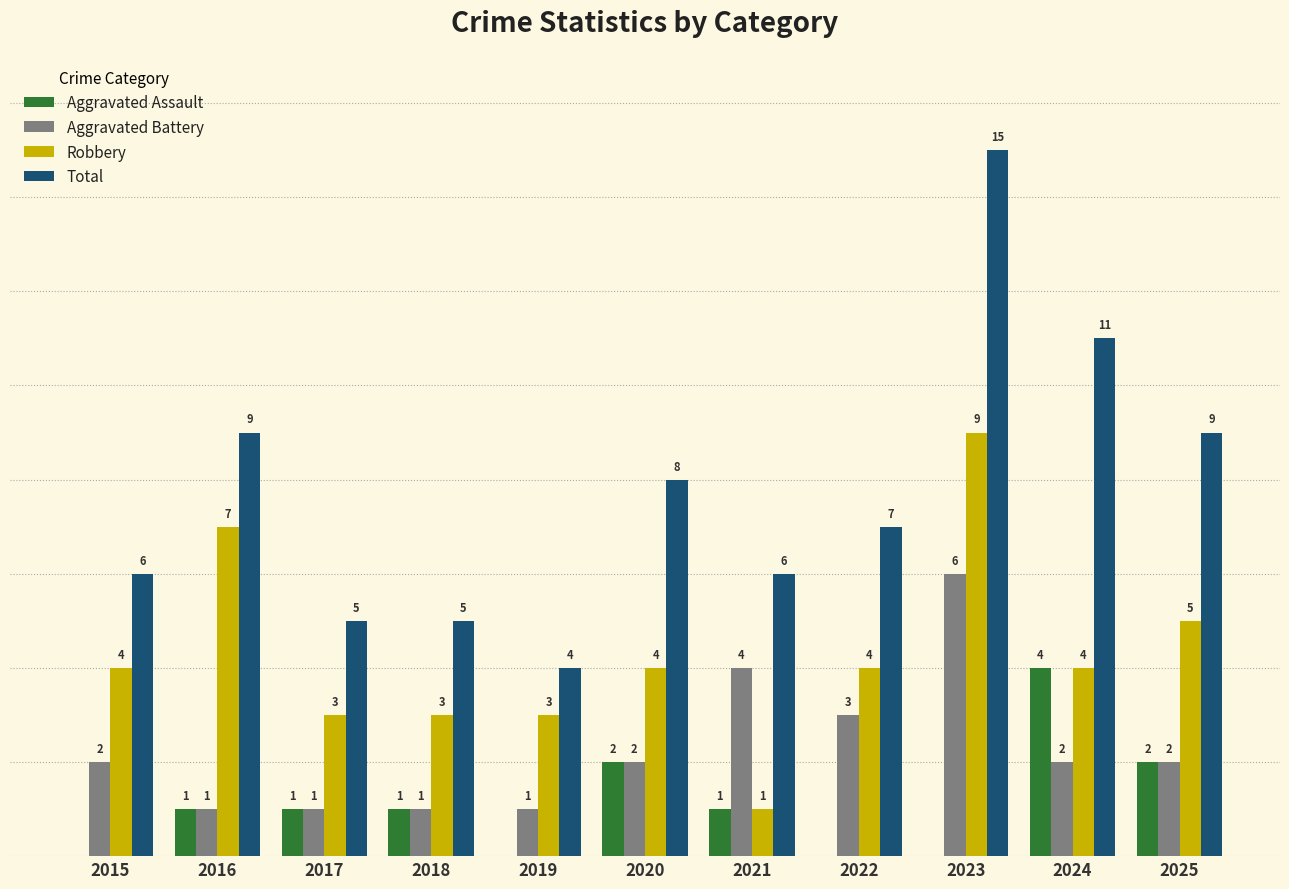

Which series changed the most between 2018 and 2021?

Aggravated Battery